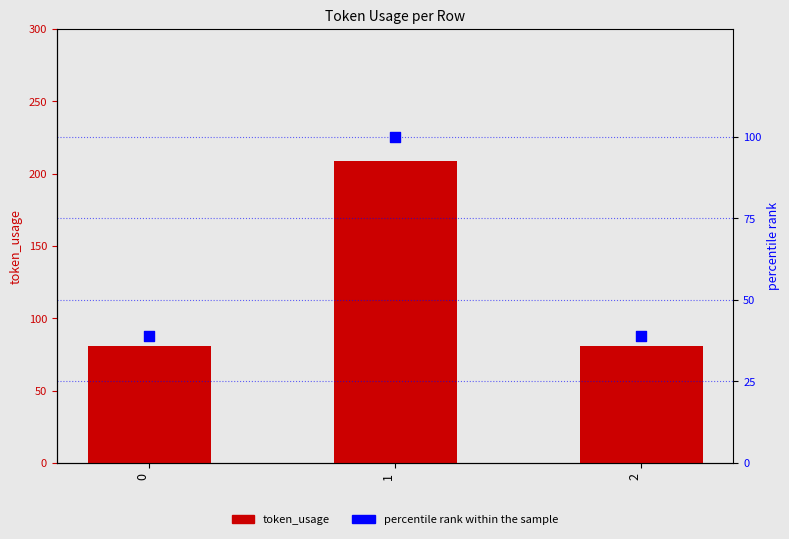

Which series contains the lowest Y value?

percentile rank within the sample